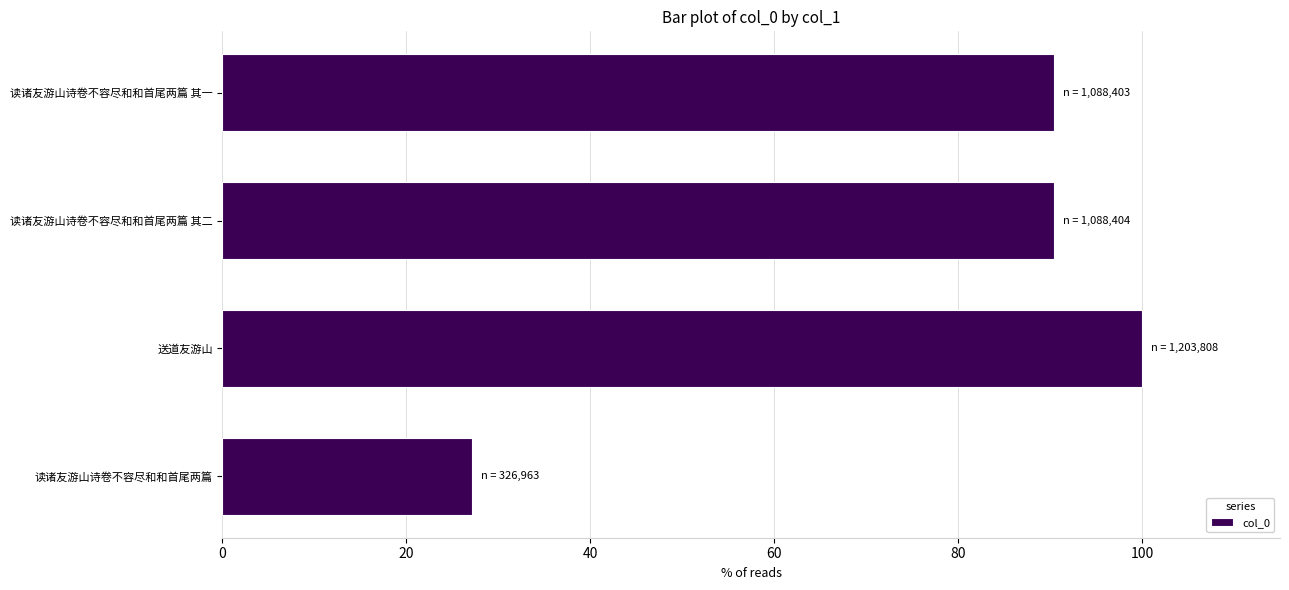

How many bars are there in total?

4